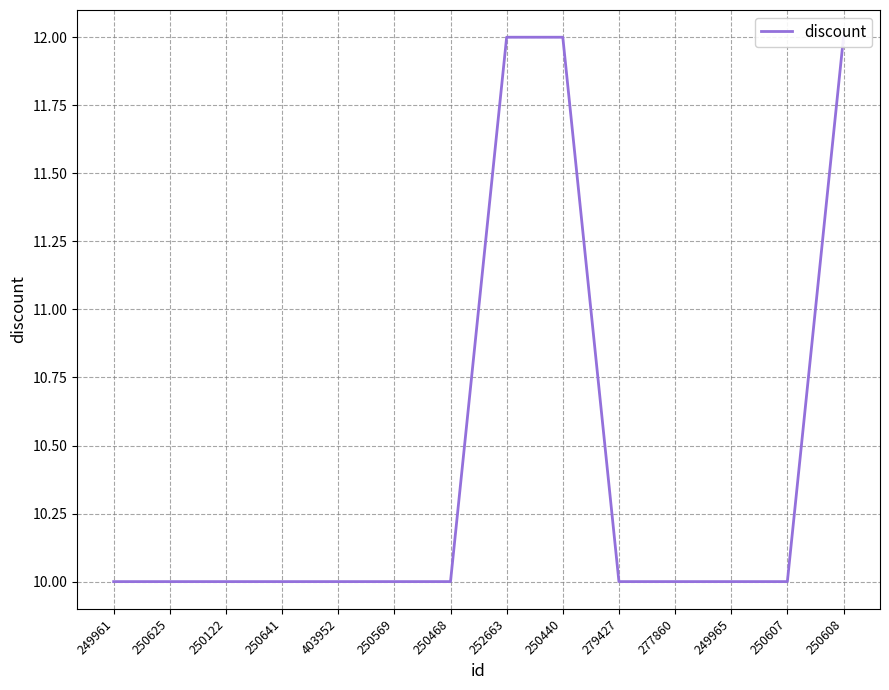

Reading left to right, what are all the values shown in this chart?

249961=10	250625=10	250122=10	250641=10	403952=10	250569=10	250468=10	252663=12	250440=12	279427=10	277860=10	249965=10	250607=10	250608=12